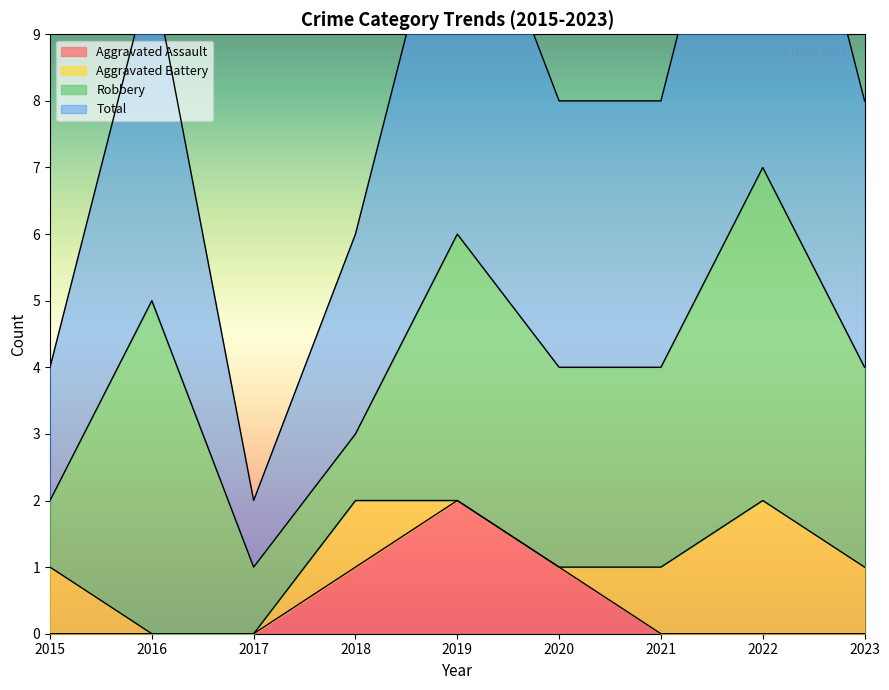

In Total, how many points are higher than both neighbors (excluding endpoints)?

3